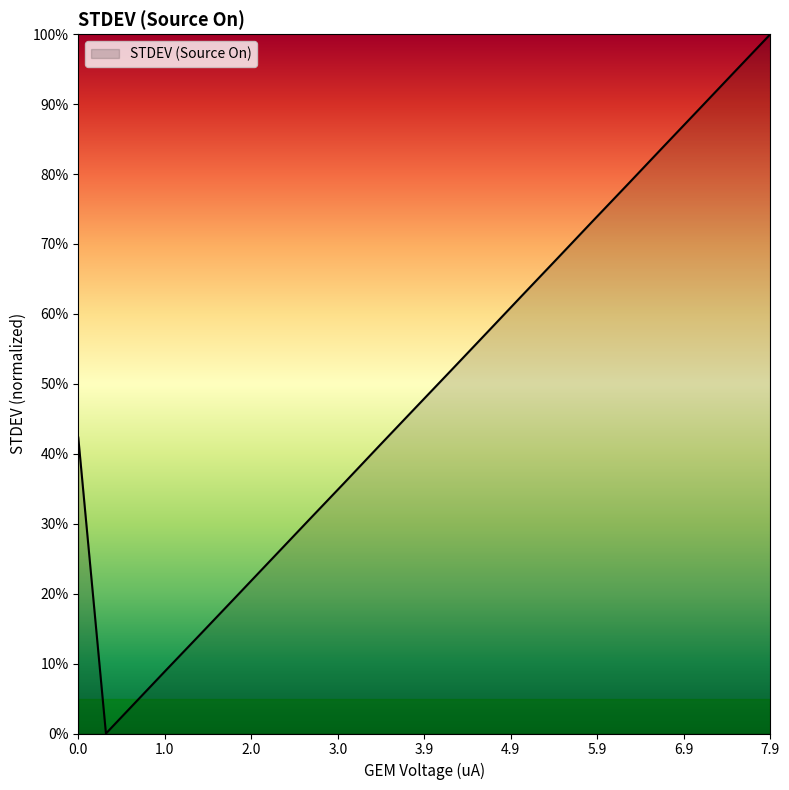

Does the chart have visible grid lines?

No